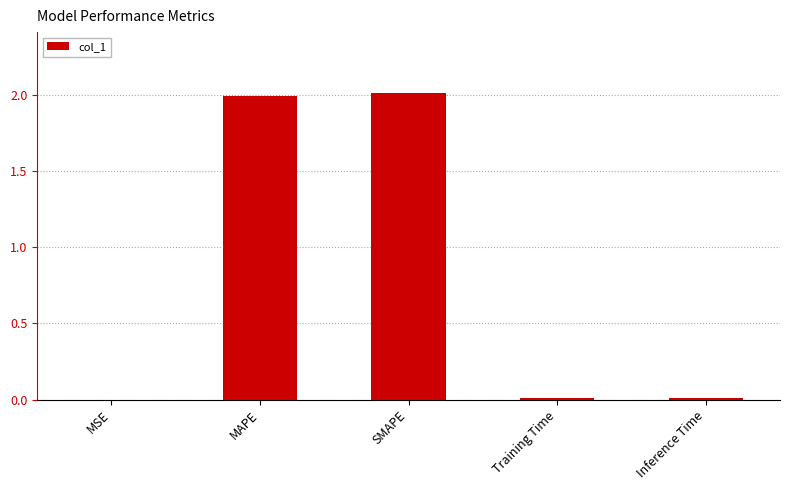

The chart shows a value of 0.0 at Inference Time. True or false?

True